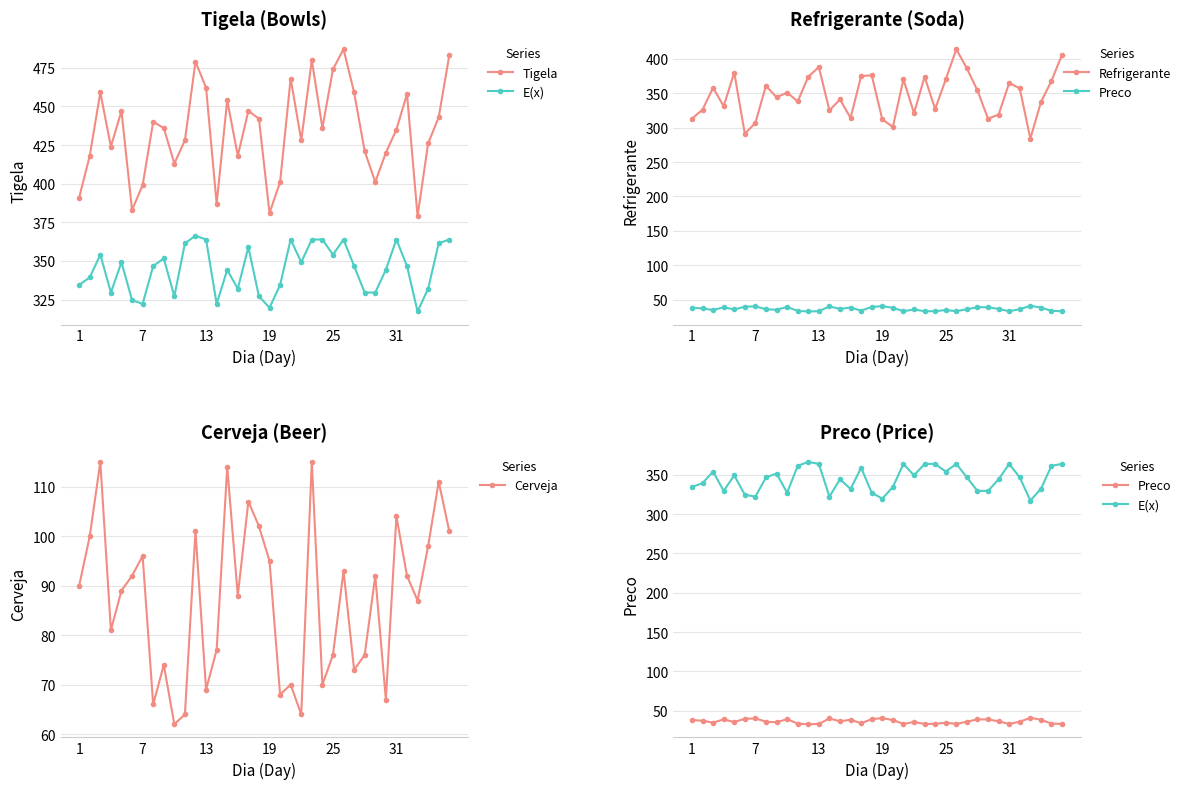

True or false: Preco and E(x) cross at least once.

False